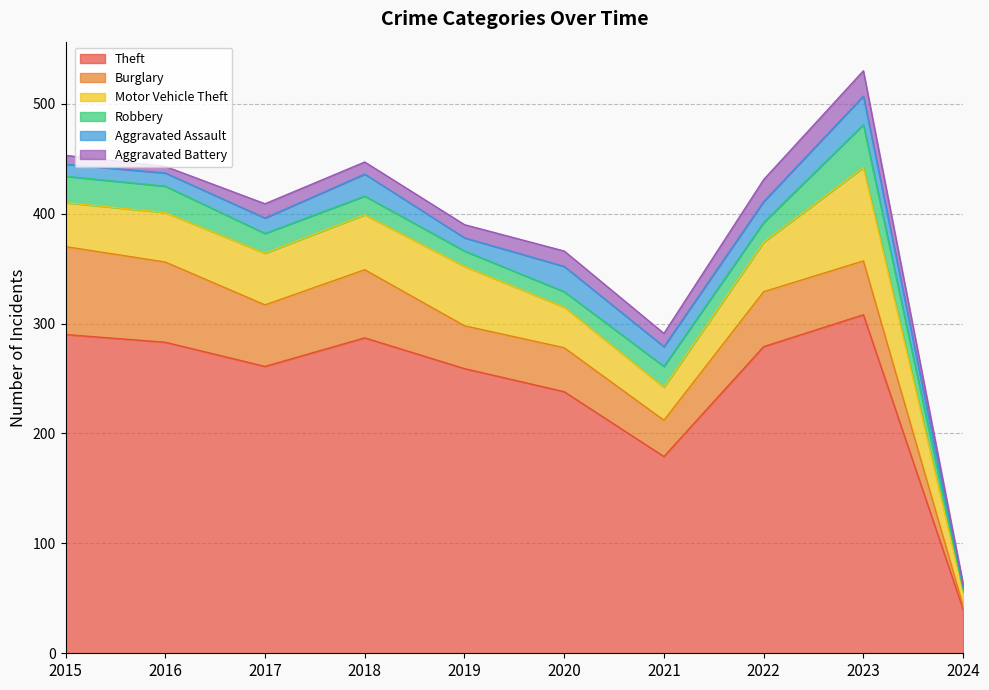

List the labels in order of Motor Vehicle Theft value, smallest first.

2024, 2021, 2020, 2015, 2016, 2022, 2017, 2018, 2019, 2023